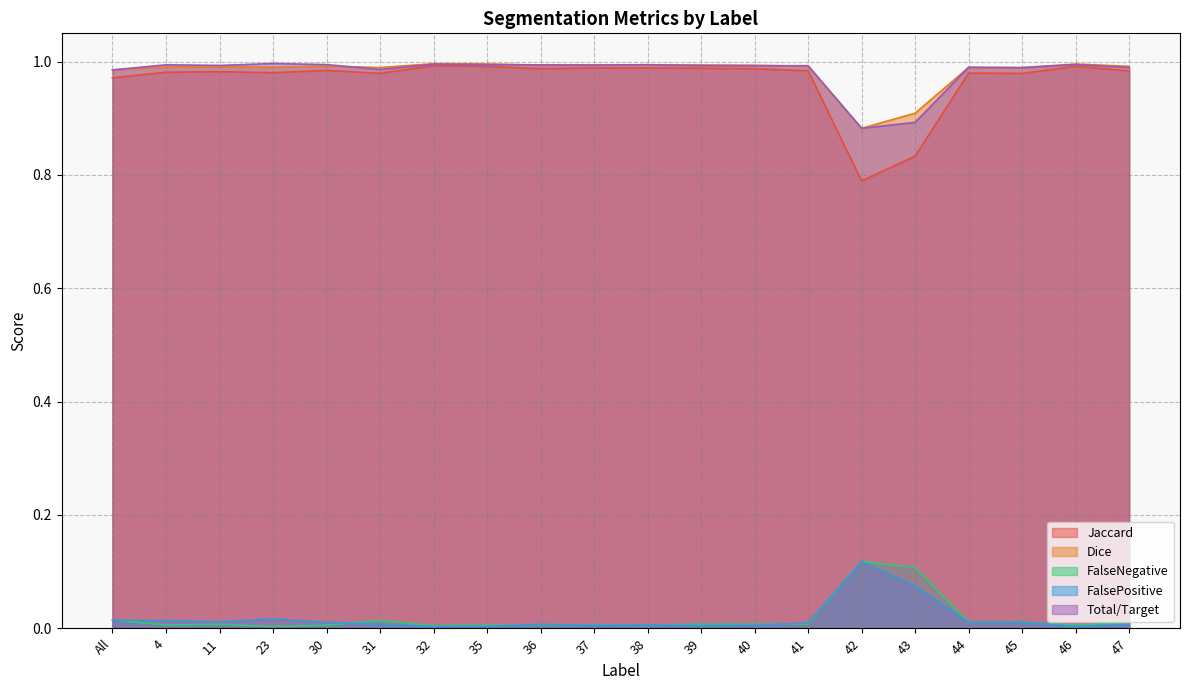

How many interior local valleys does the Jaccard series have?

5